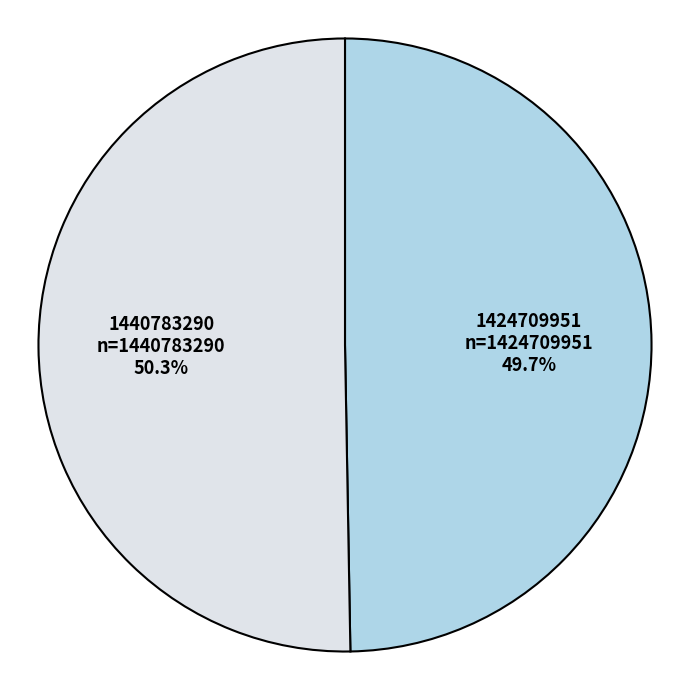

Which category has the smallest portion of the pie?

1424709951